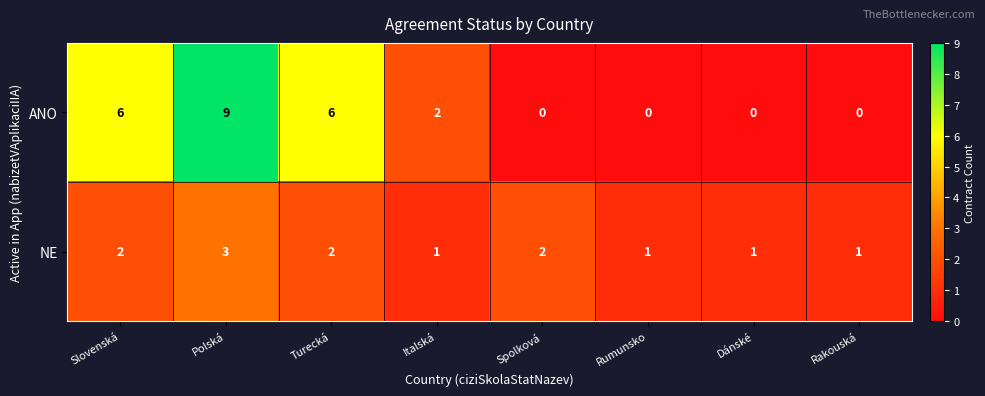

Reading right to left, list all the values displayed in this chart.

ANO: 0	0	0	0	2	6	9	6
NE: 1	1	1	2	1	2	3	2